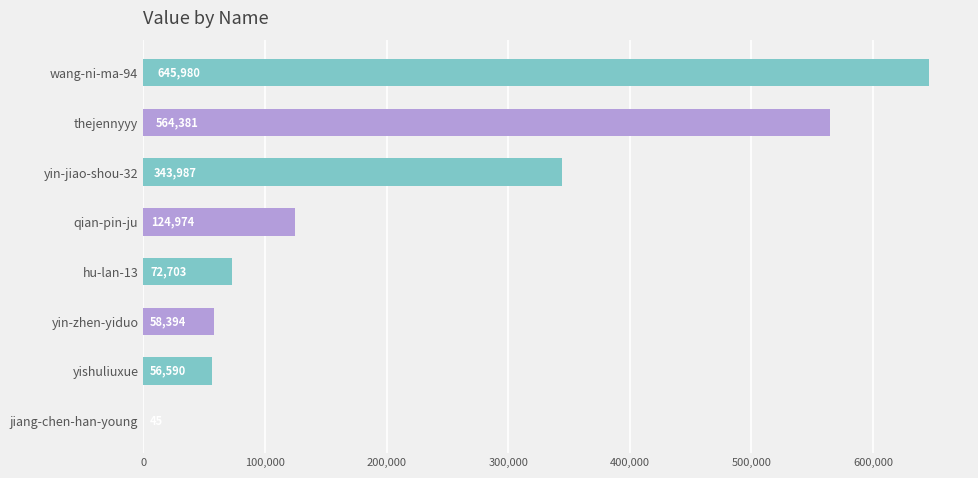

Is it true that the value at yishuliuxue is 92057?

False